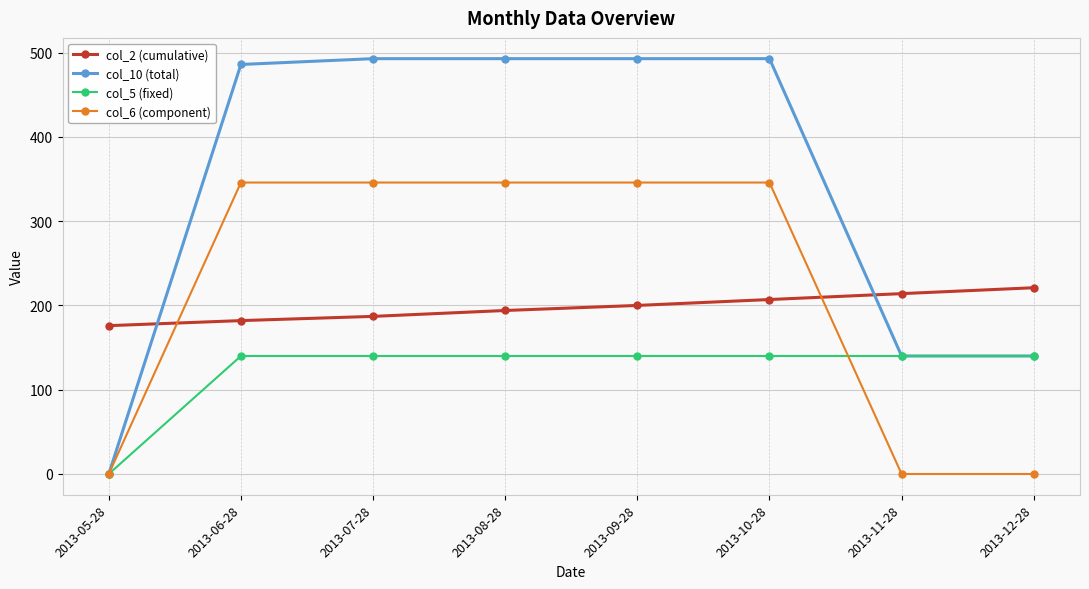

Is it true that col_6 (component) equals 135.2 at 2013-12-28?

False